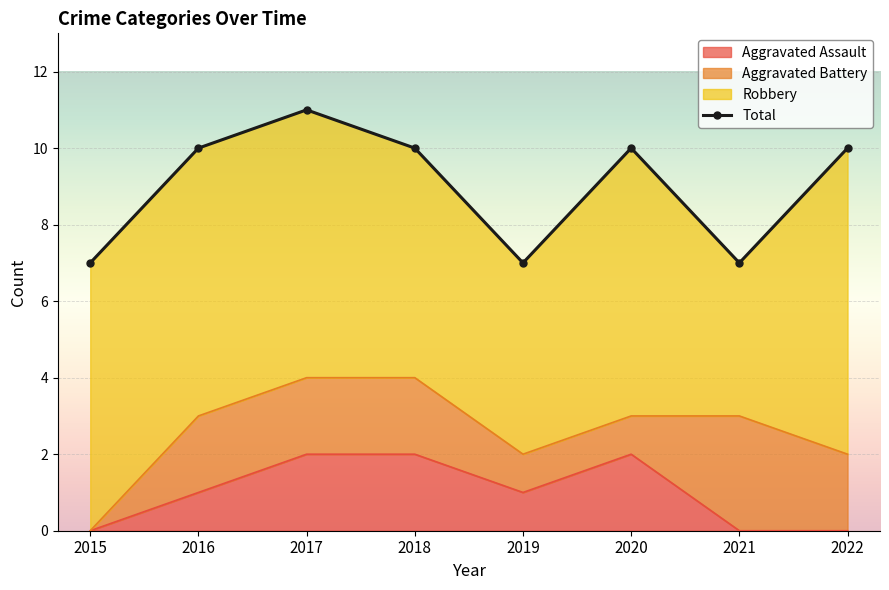

Which has a higher value, 2018 or 2019?

2018